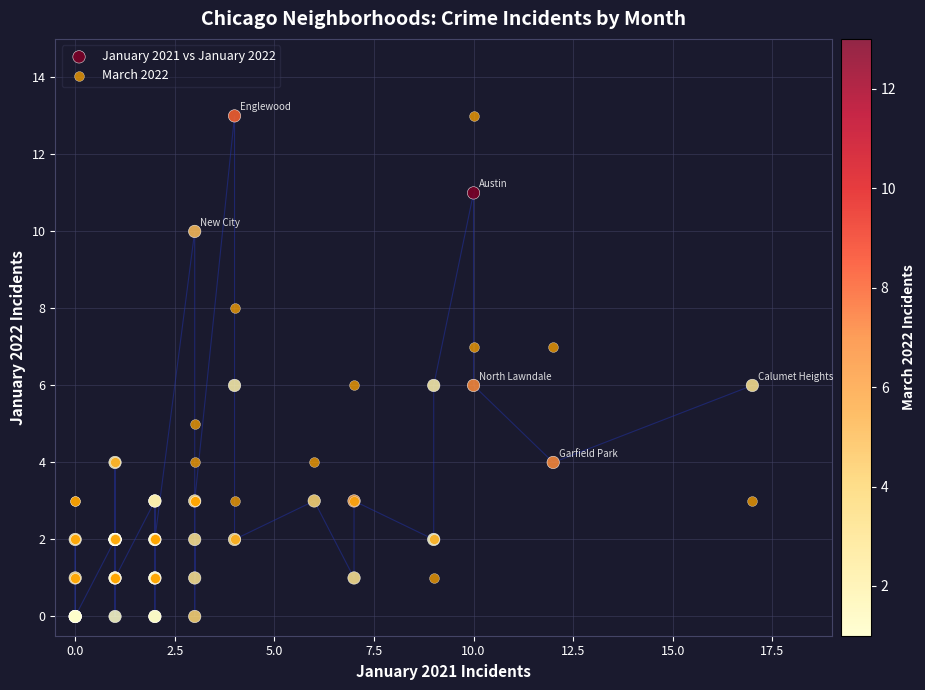

Which series has the widest spread of Y values?

January 2021 vs January 2022